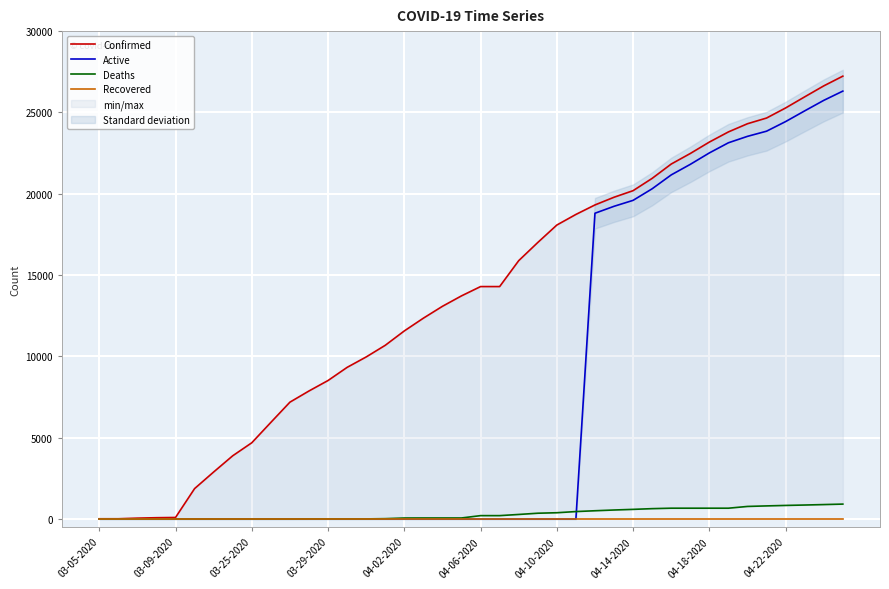

Is it true that Active equals 14635 at 03-09-2020?

False